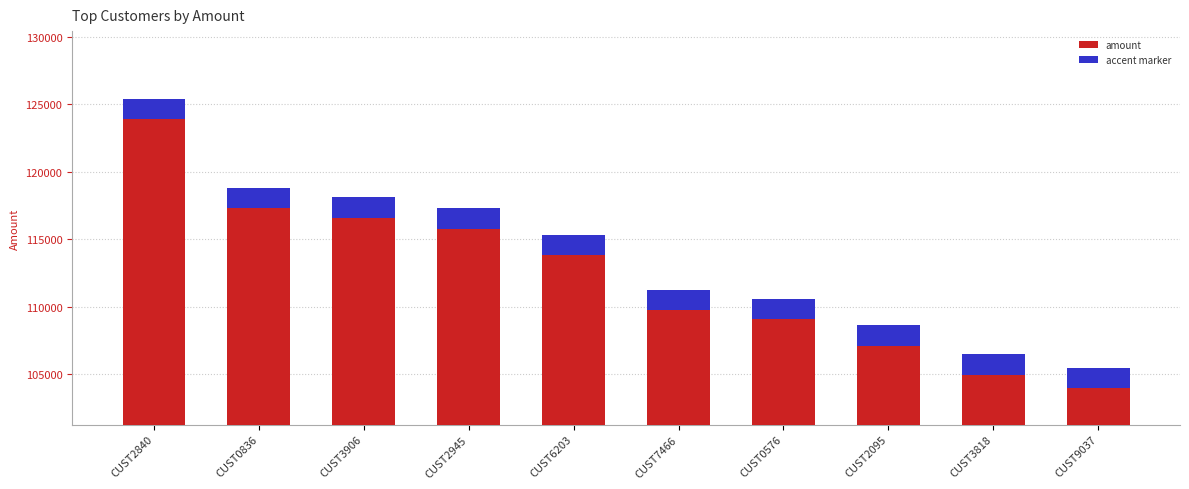

What is the smallest value displayed?

1500